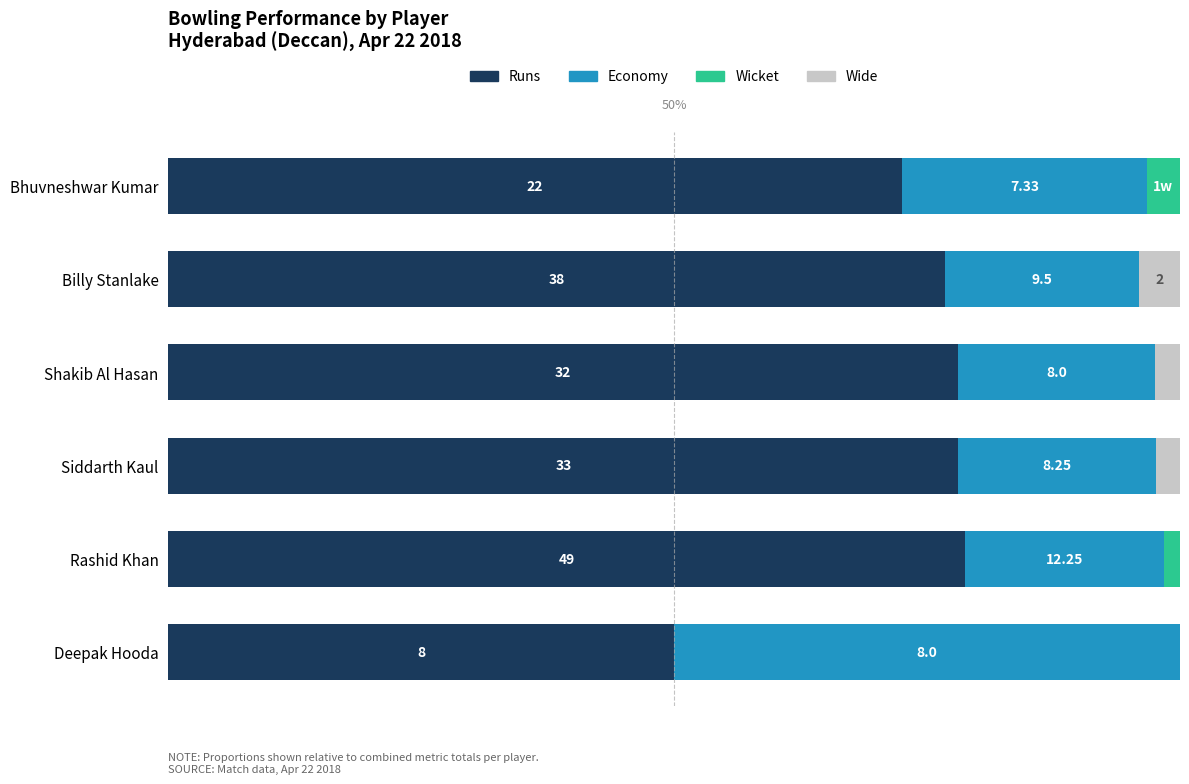

What are all the series names shown in the legend?

Runs, Economy, Wicket, Wide